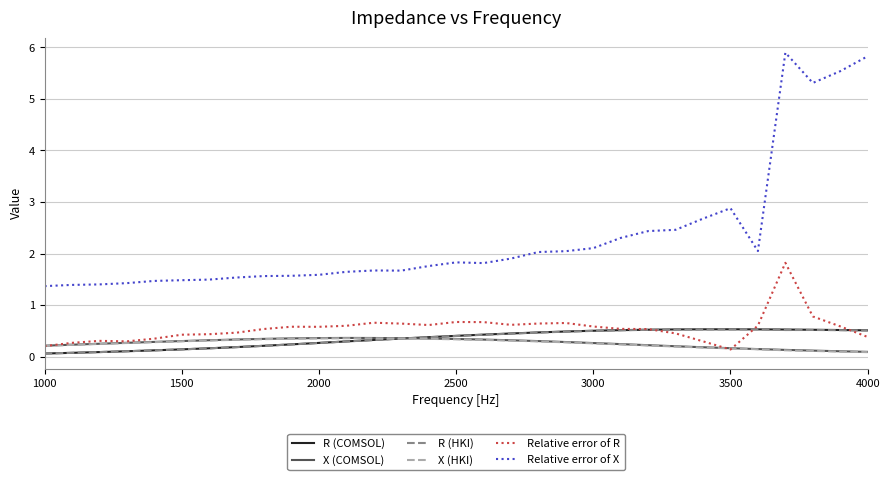

What is the sum of all Relative error of X values?

72.1